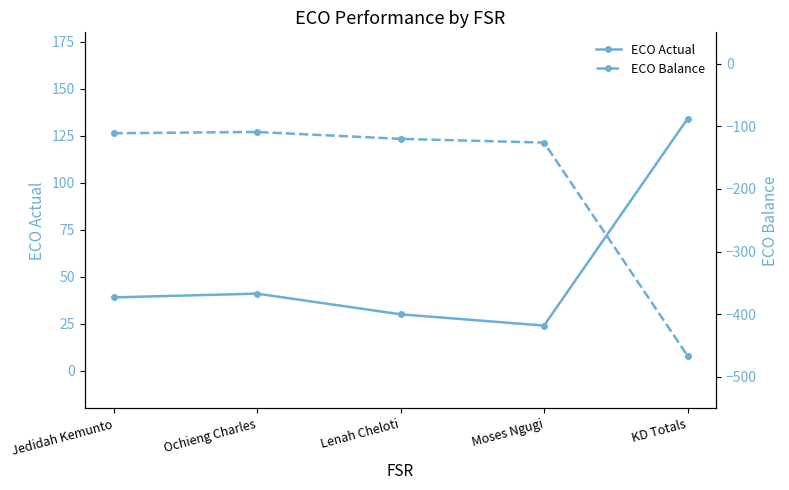

True or false: ECO Balance and ECO Actual intersect in this chart.

False